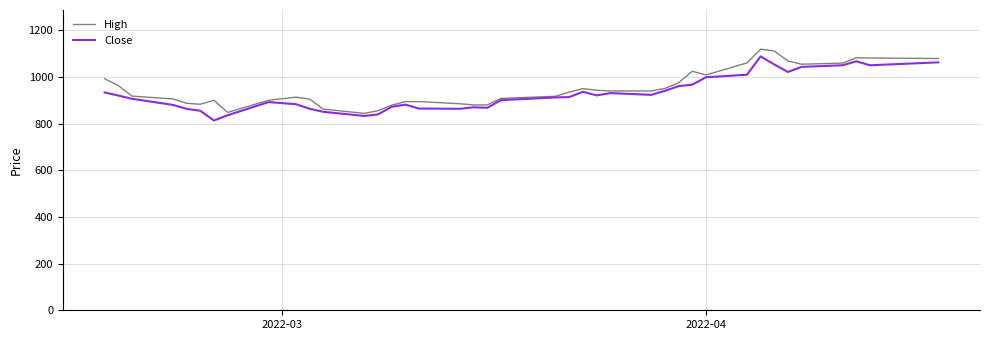

What are all the series names shown in the legend?

High, Close